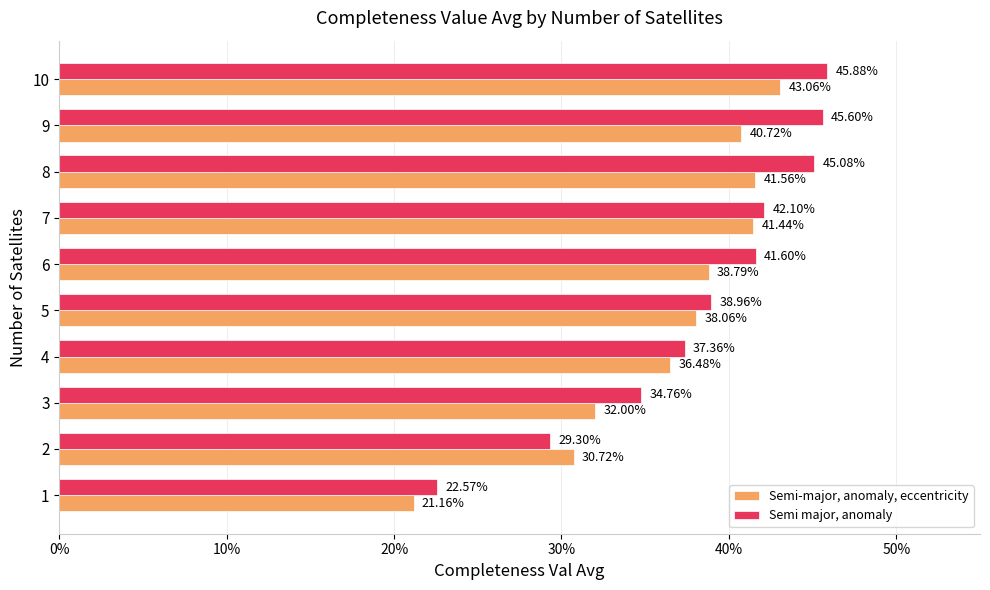

What are all the series names shown in the legend?

Semi-major, anomaly, eccentricity, Semi major, anomaly